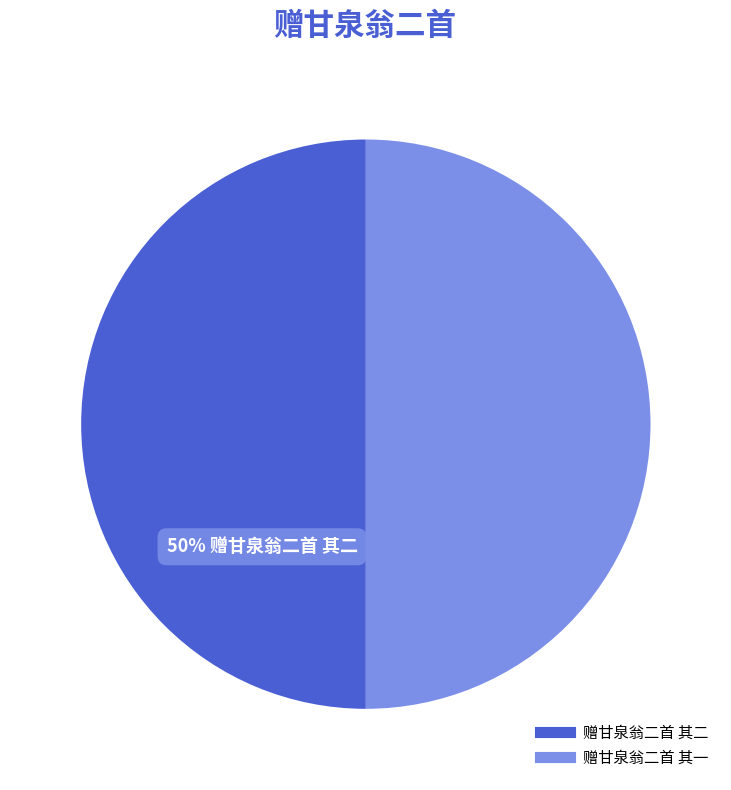

What percentage is the 赠甘泉翁二首 其二 slice, to the nearest percent?

50%